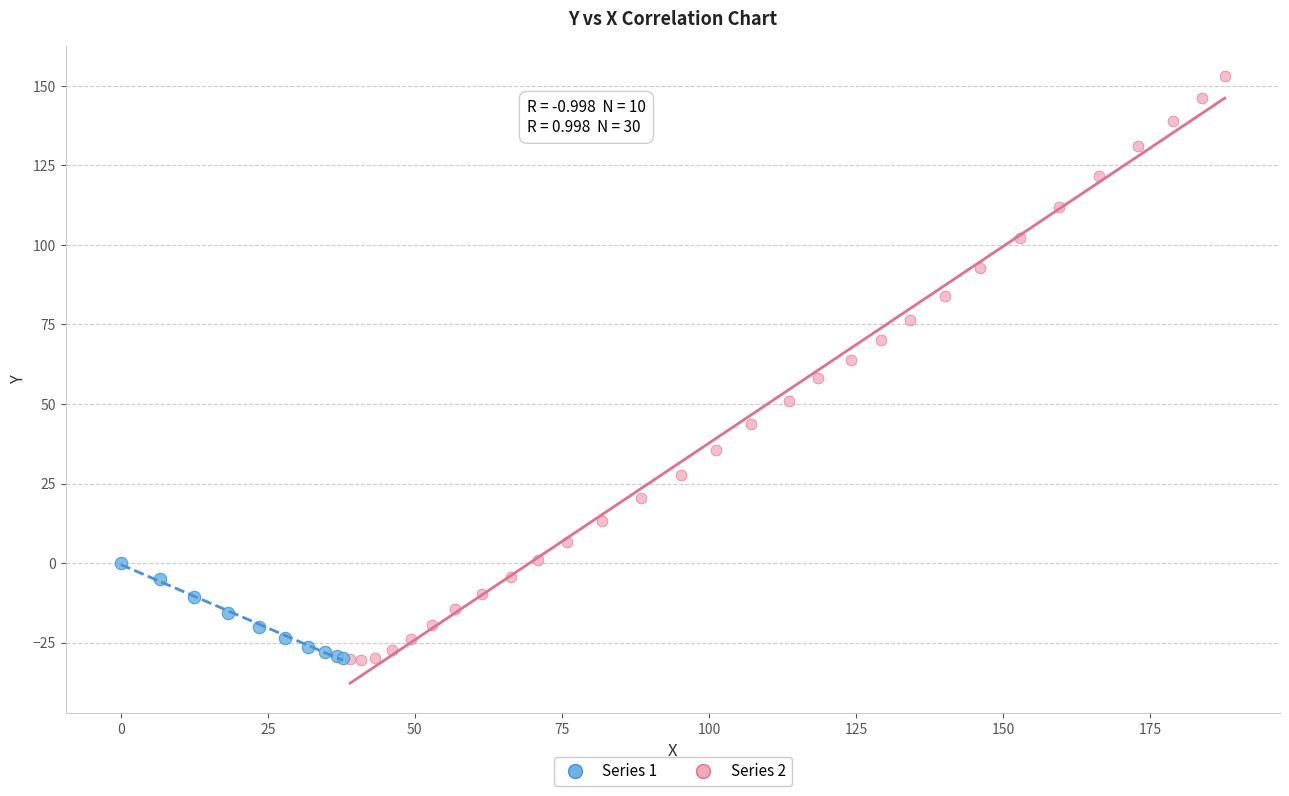

Which series has the widest spread of Y values?

Series 2